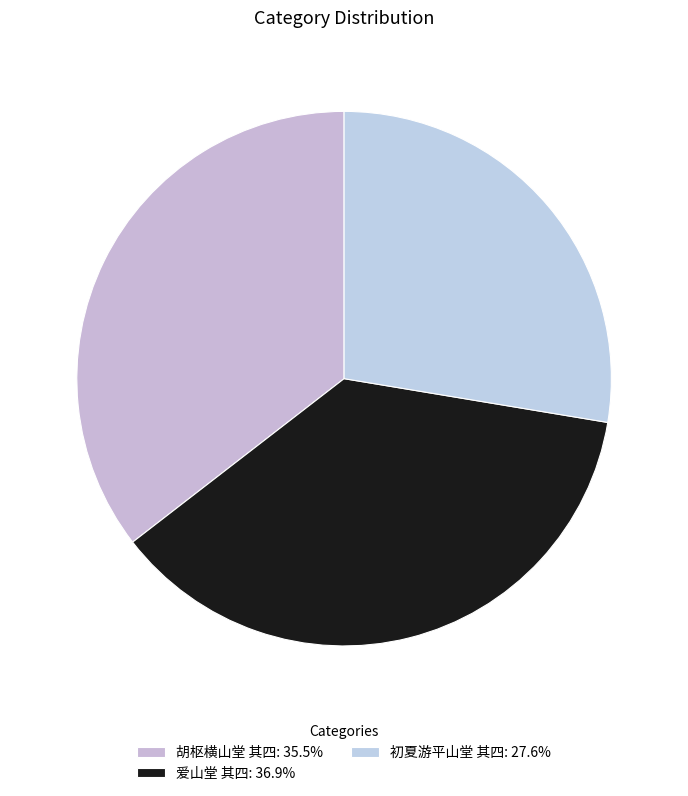

How many segments does this pie chart have?

3